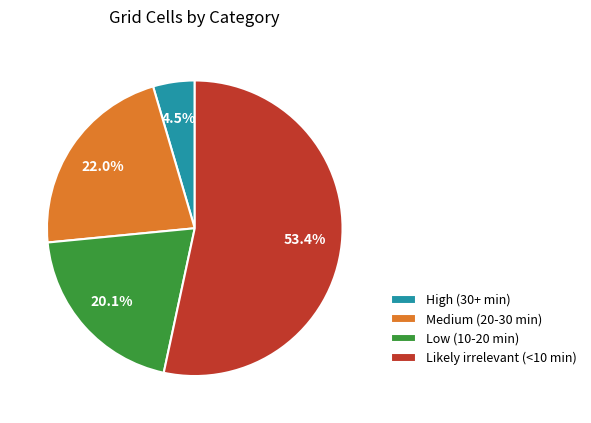

To the nearest percent, what is the difference between the High (30+ min) and Likely irrelevant (<10 min) slice percentages?

49%